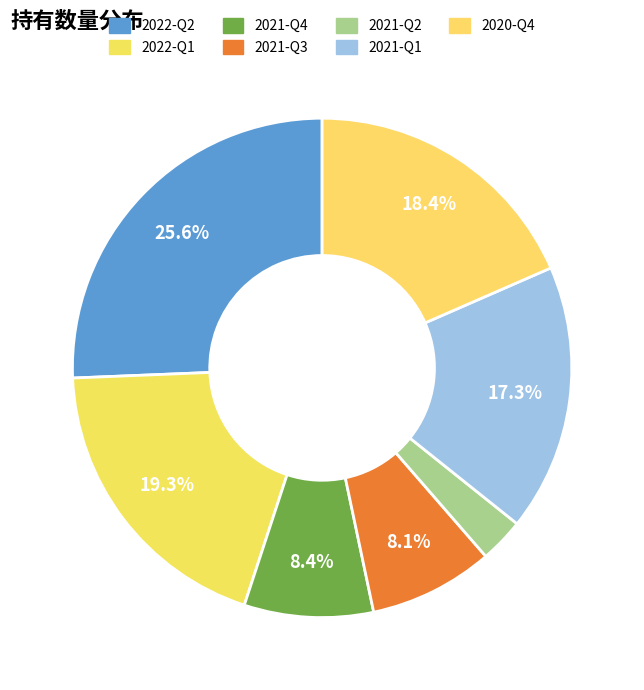

Does 2022-Q1 represent more than half of the total?

No